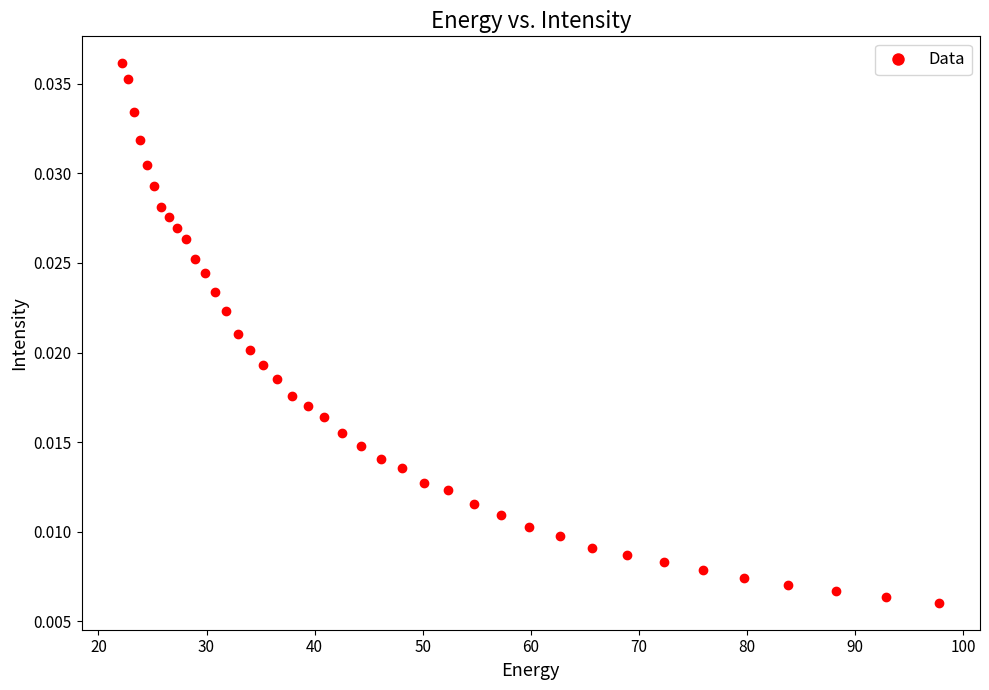

What is the range of X values (max minus min)?

75.6